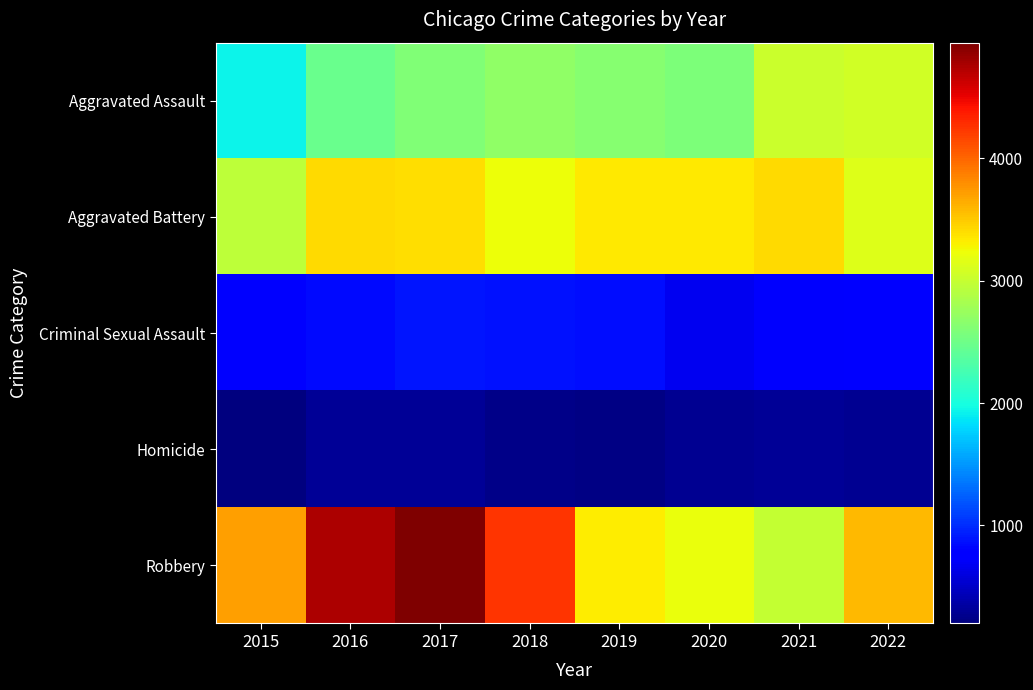

Which has a higher value, 2018 or 2017?

2018